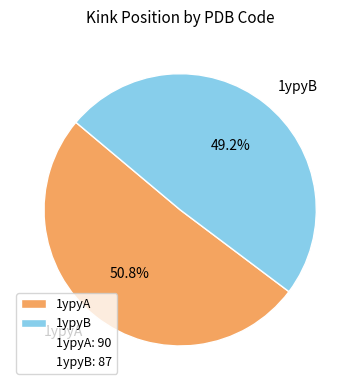

To the nearest percent, what portion does 1ypyA represent?

51%